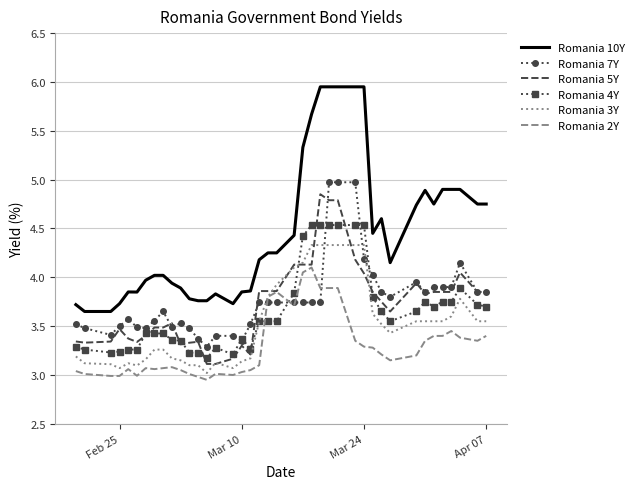

What is the difference between the second highest and second lowest values in the Romania 3Y series?

1.3